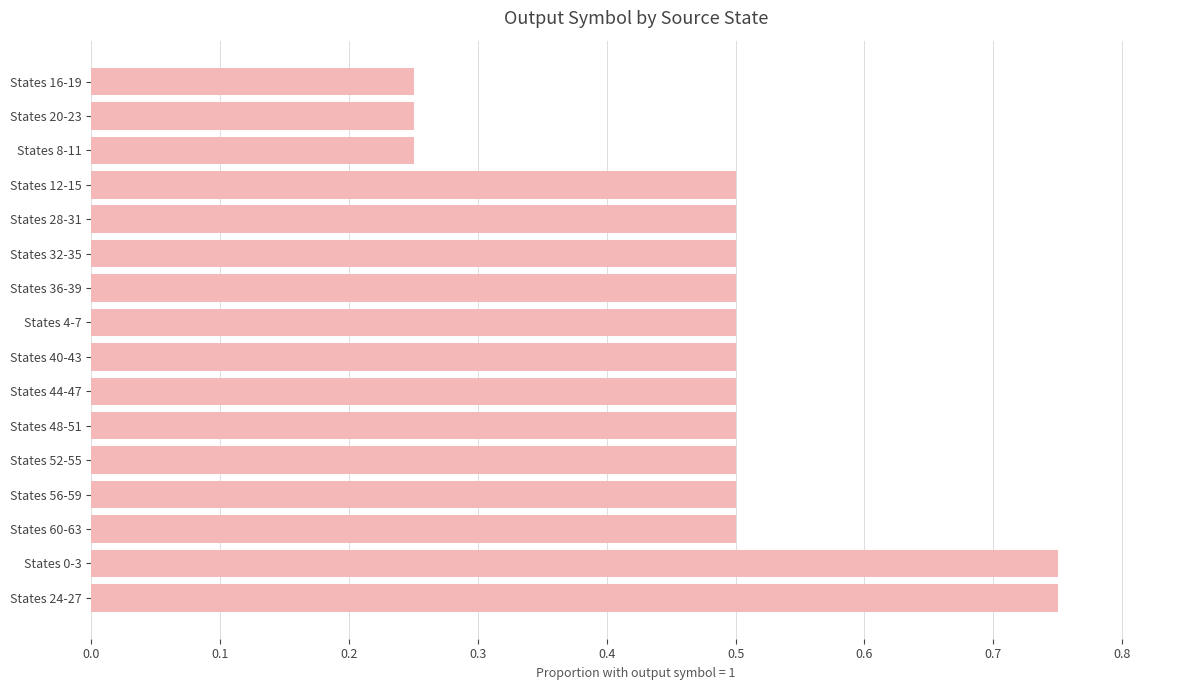

The chart shows a value of 0.5 at States 48-51. True or false?

True